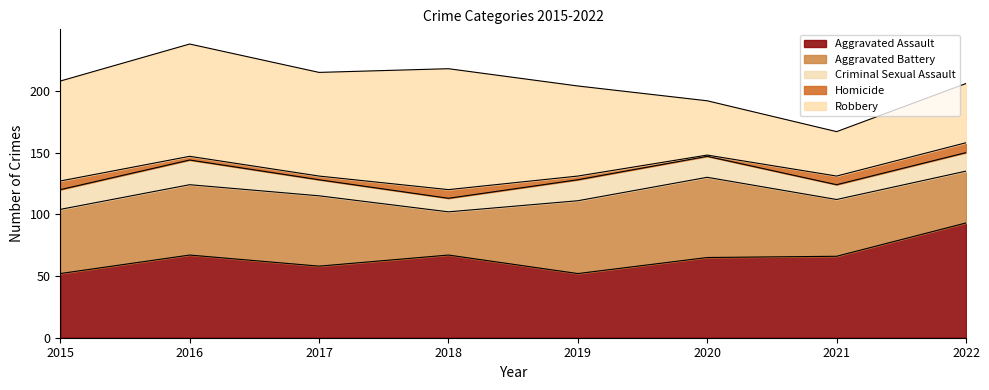

At which label is Homicide closest to 4?

2016